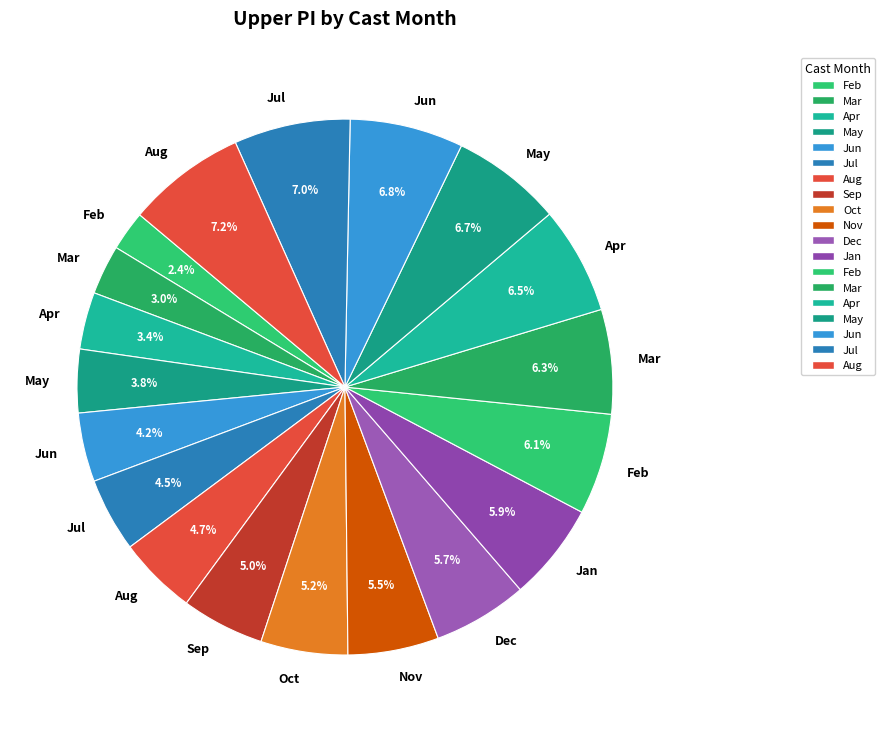

Rank the categories by value from lowest to highest.

2, 3, 4, 5, 6, 7, 8, 9, 10, 11, 12, 1, 2, 3, 4, 5, 6, 7, 8